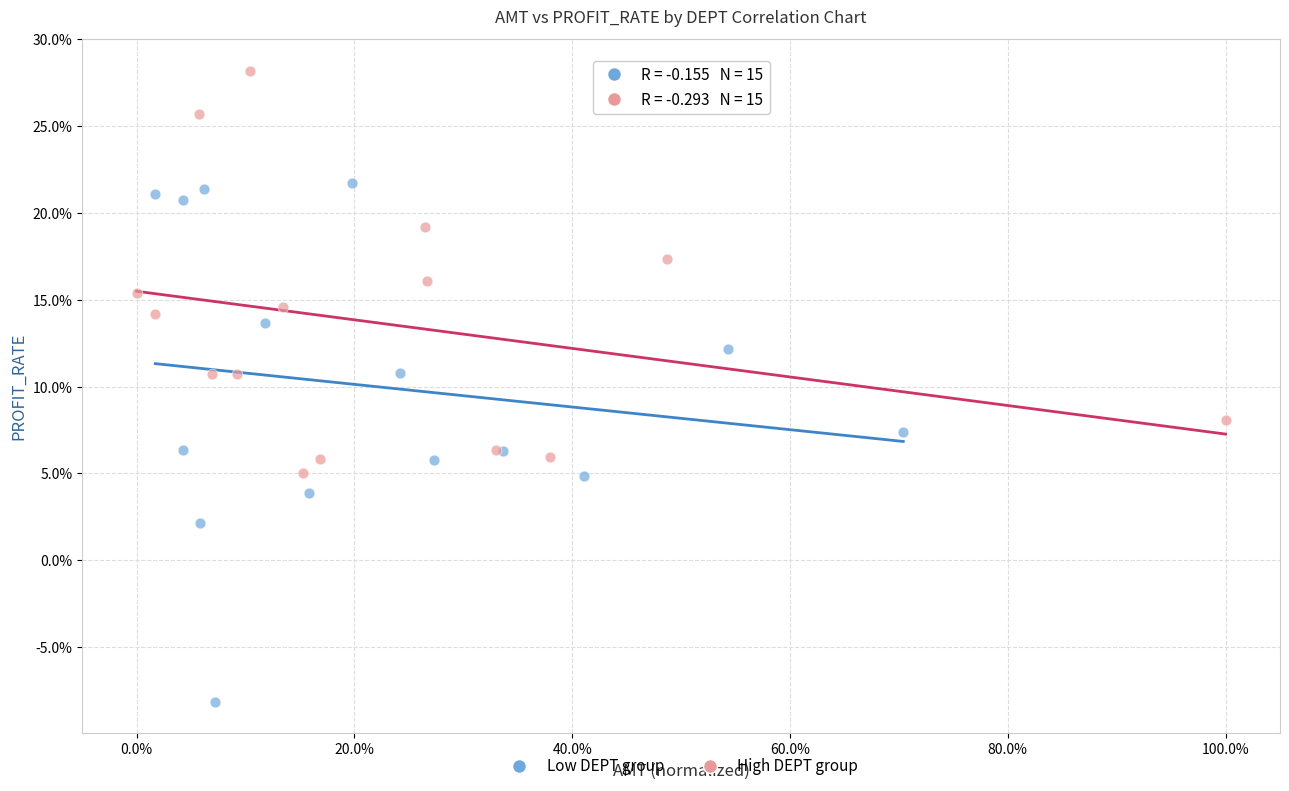

Which series reaches the minimum Y coordinate?

Low DEPT group